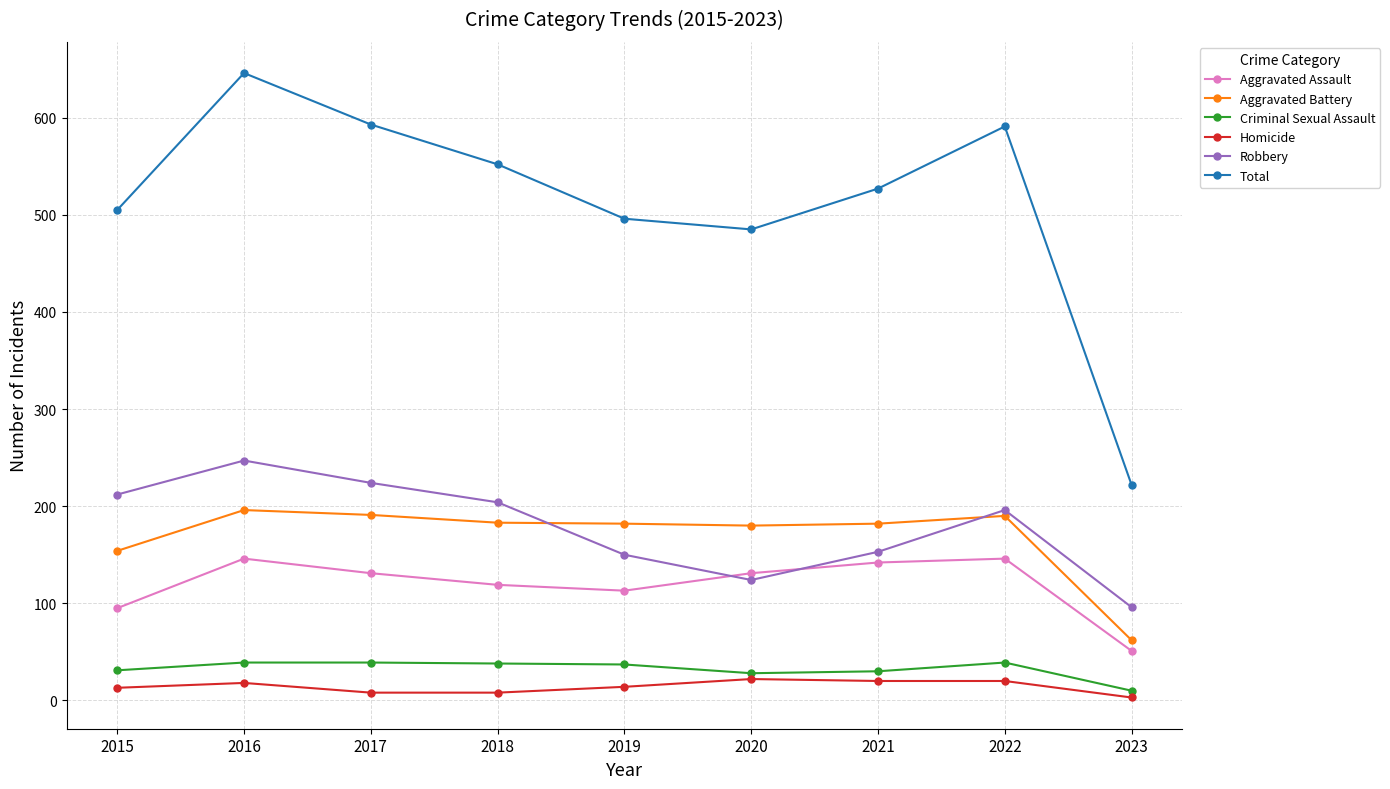

True or false: Aggravated Battery has a value of 183 at 2018.

True